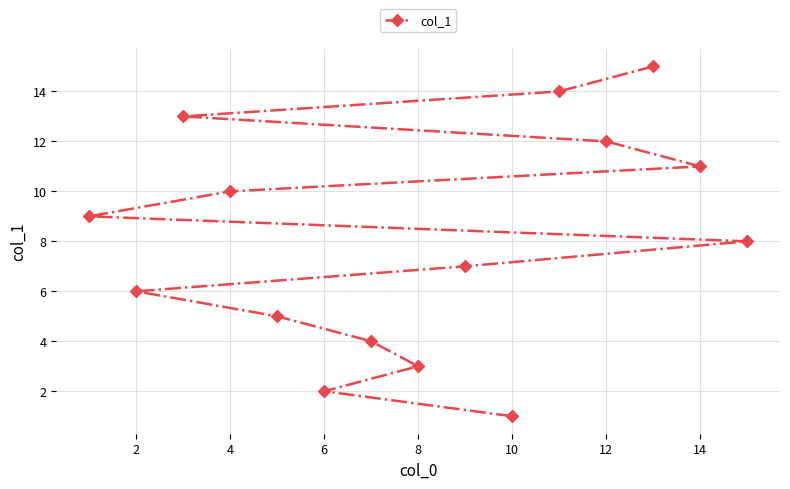

The chart shows a value of 6 at 6. True or false?

False